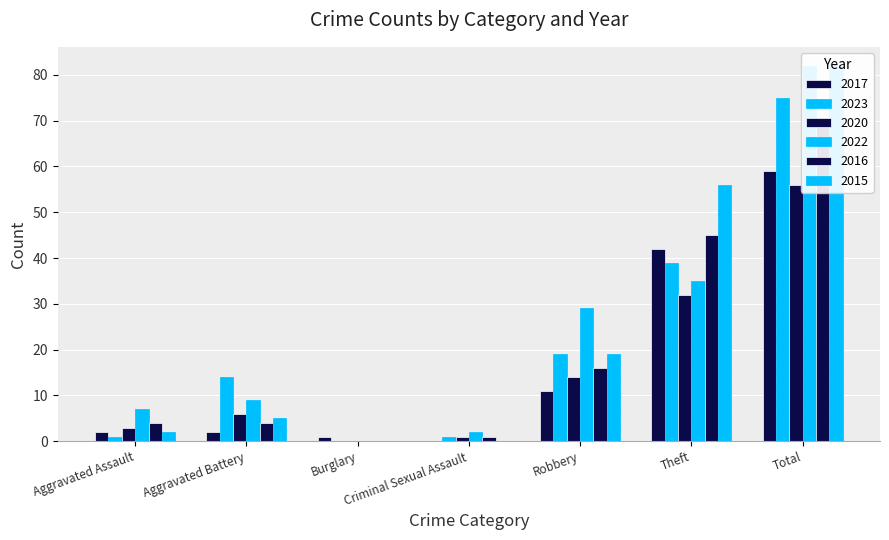

What is the sum of all 2020 values?

112